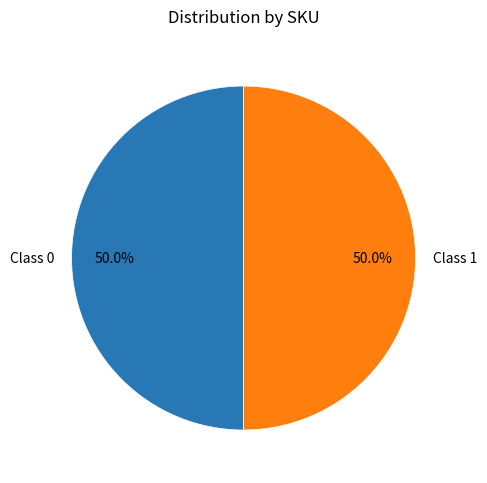

How many segments does this pie chart have?

2